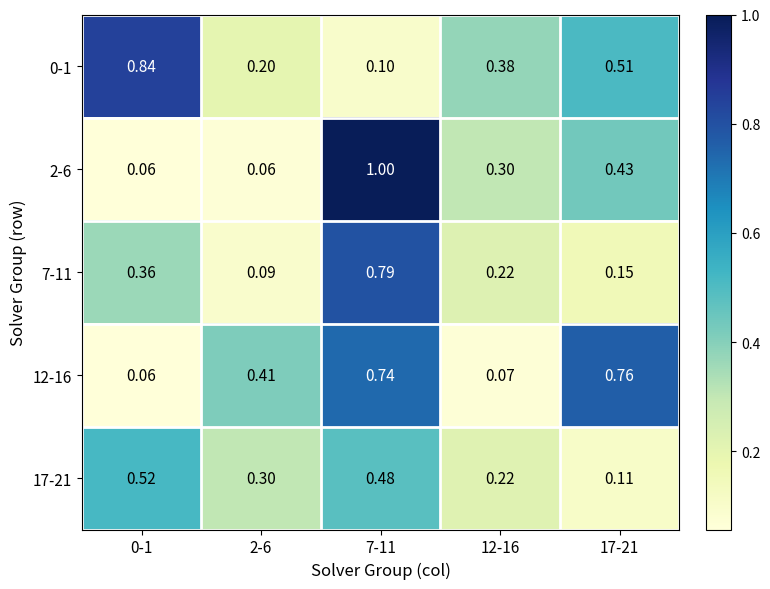

Is the value of 17-21 at 2-6 greater than the value of 7-11 at 17-21?

Yes